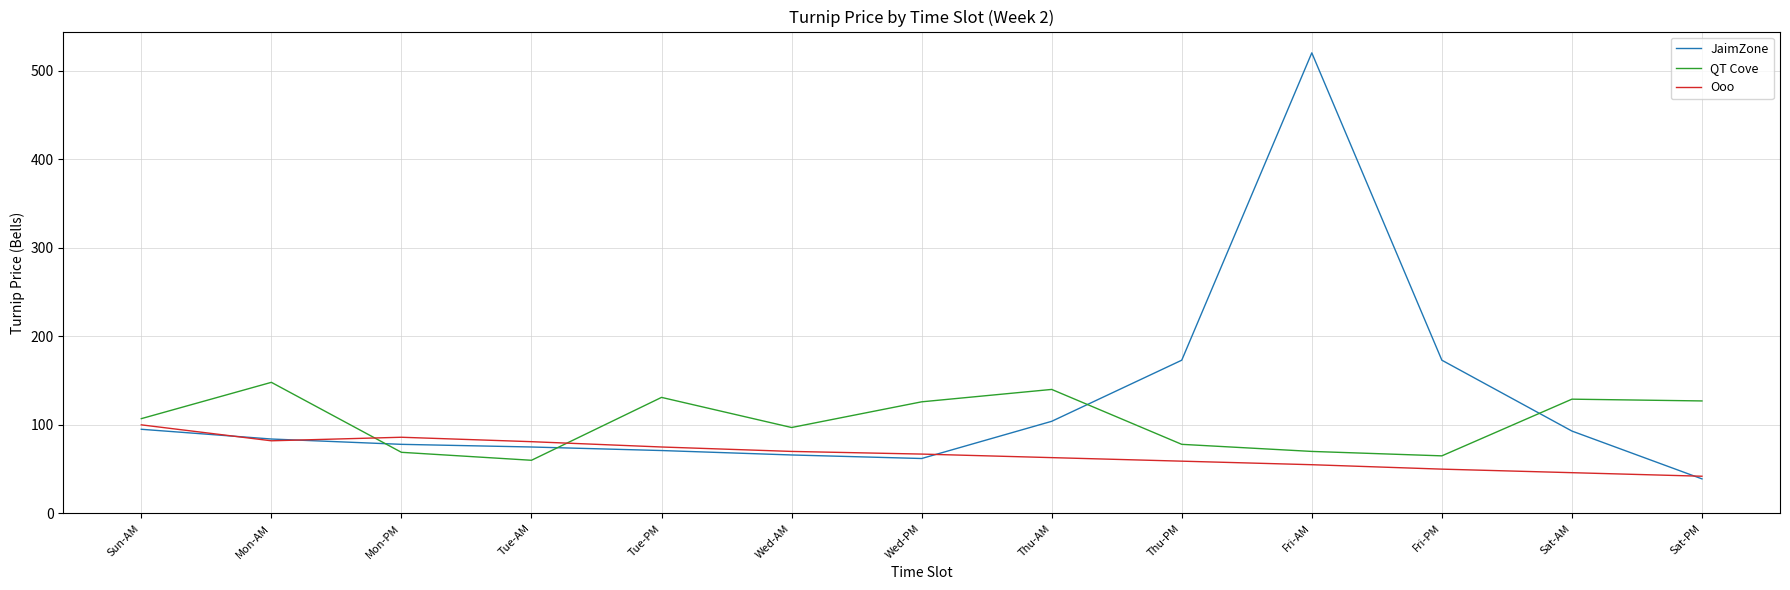

Rank the series by their maximum value, from lowest to highest.

Ooo, QT Cove, JaimZone